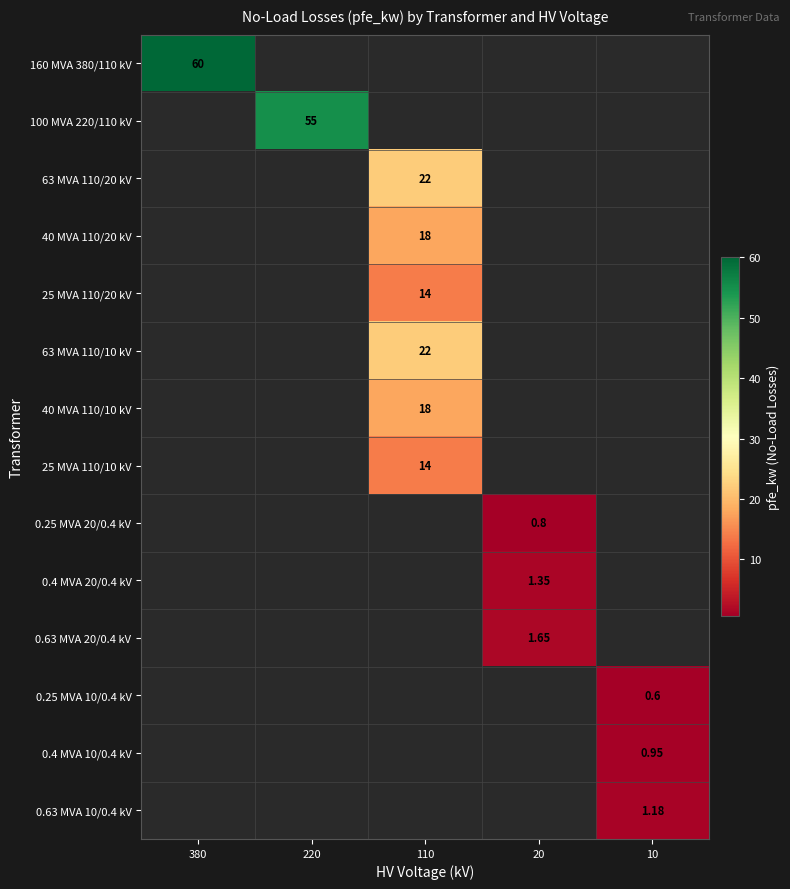

True or false: 0.25 MVA 20/0.4 kV has a value of 0.0 at 220.

True